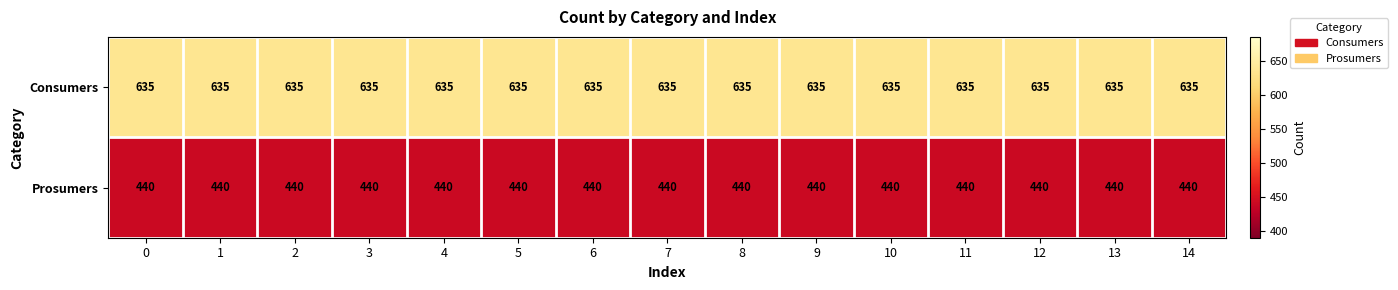

What is the spread (max minus min) of values at 8?

195